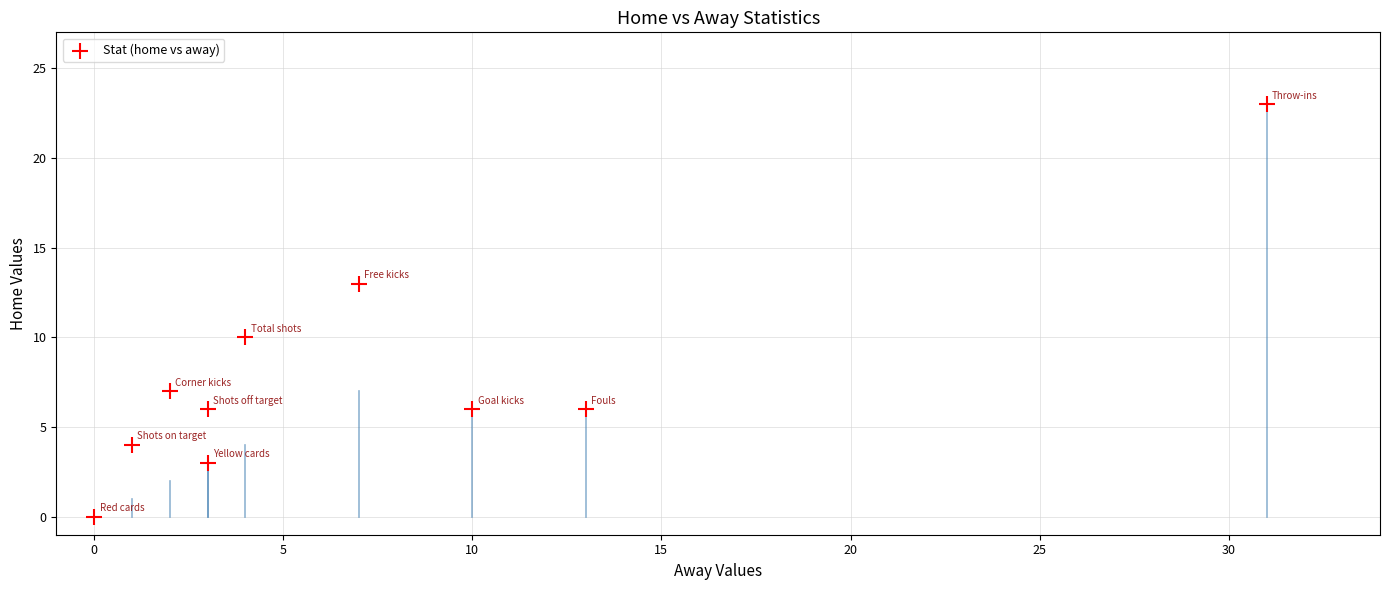

What Y value in the scatter plot is closest to 11?

10